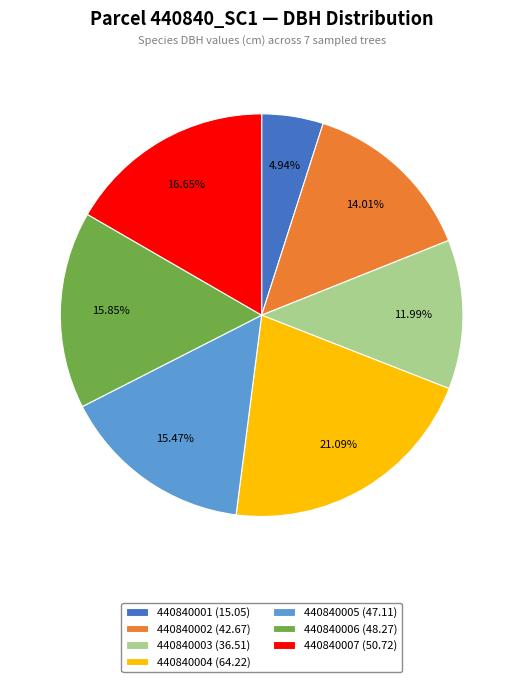

Which slice is the largest?

440840004